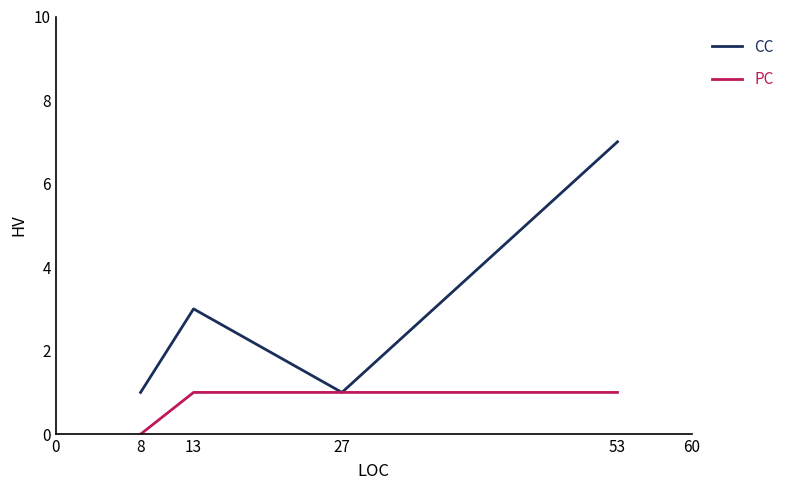

How many PC values are between 1 and 2?

3